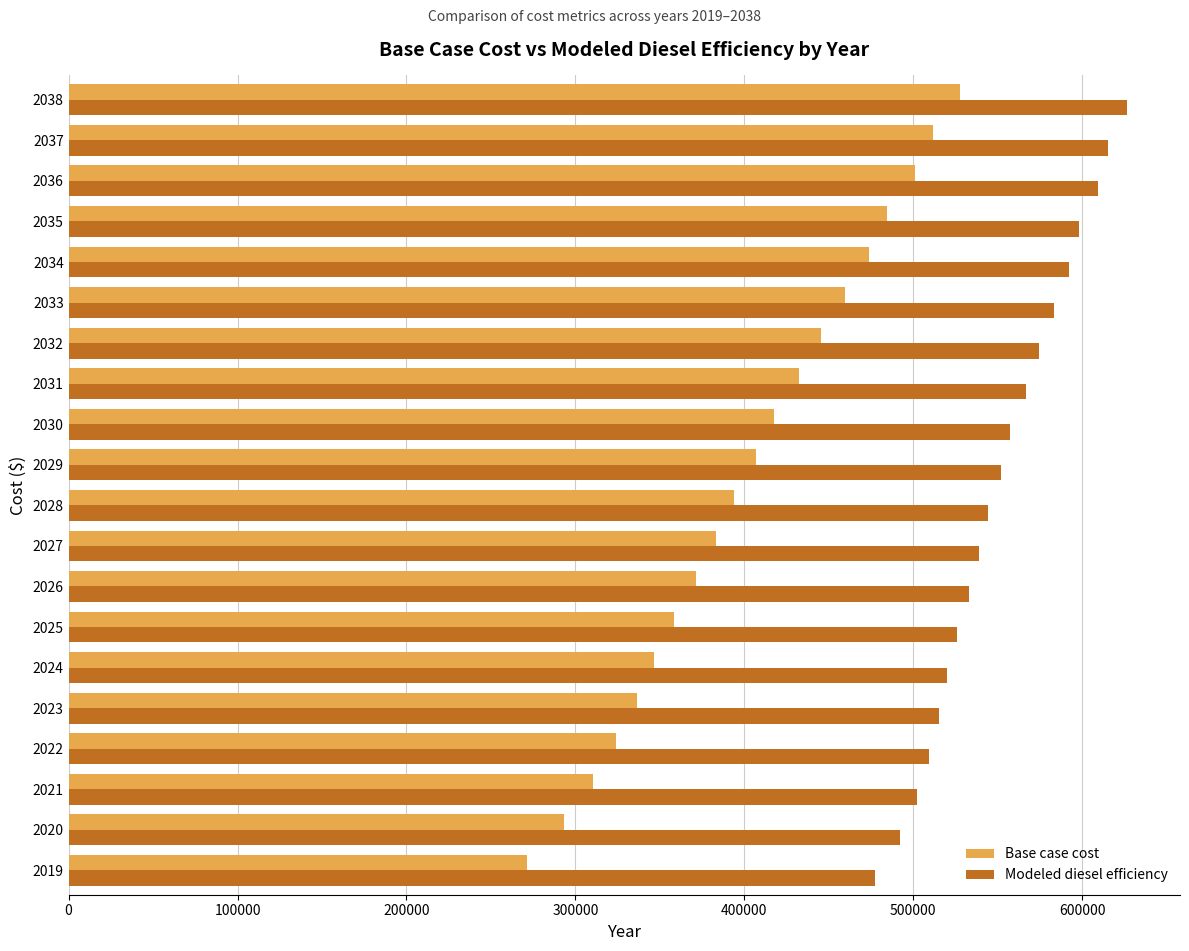

Which series changed the most between 2019 and 2027?

Base case cost